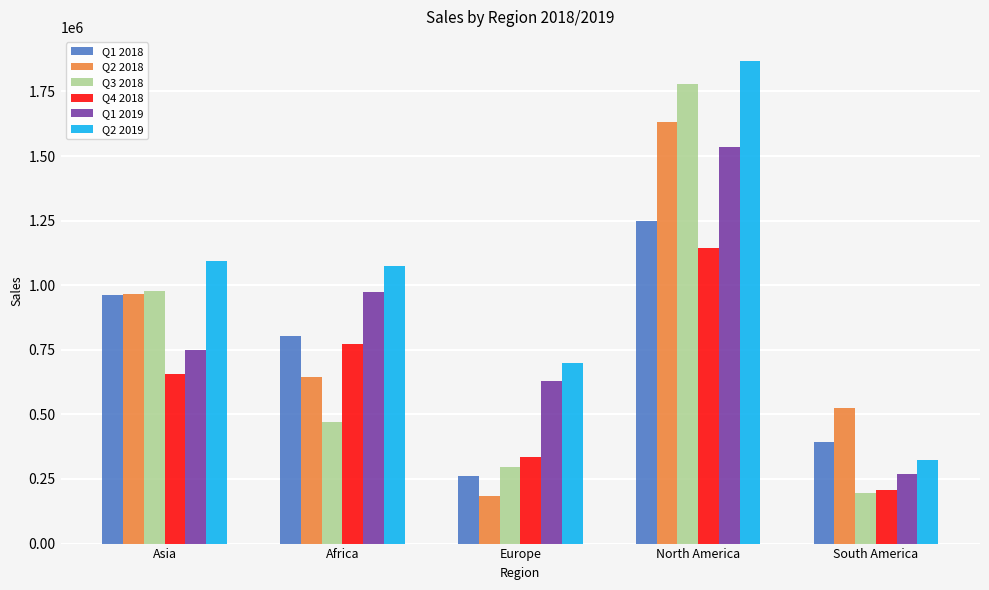

Which series has the largest total across all categories?

Q2 2019